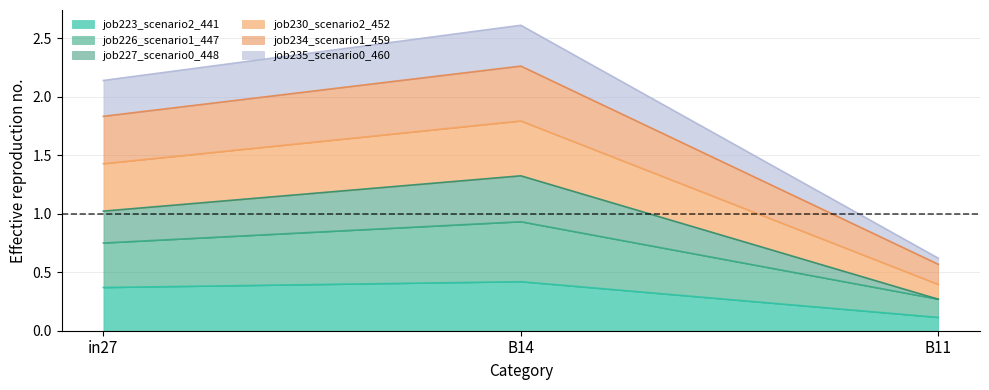

Which label corresponds to the smallest value in the chart?

B11